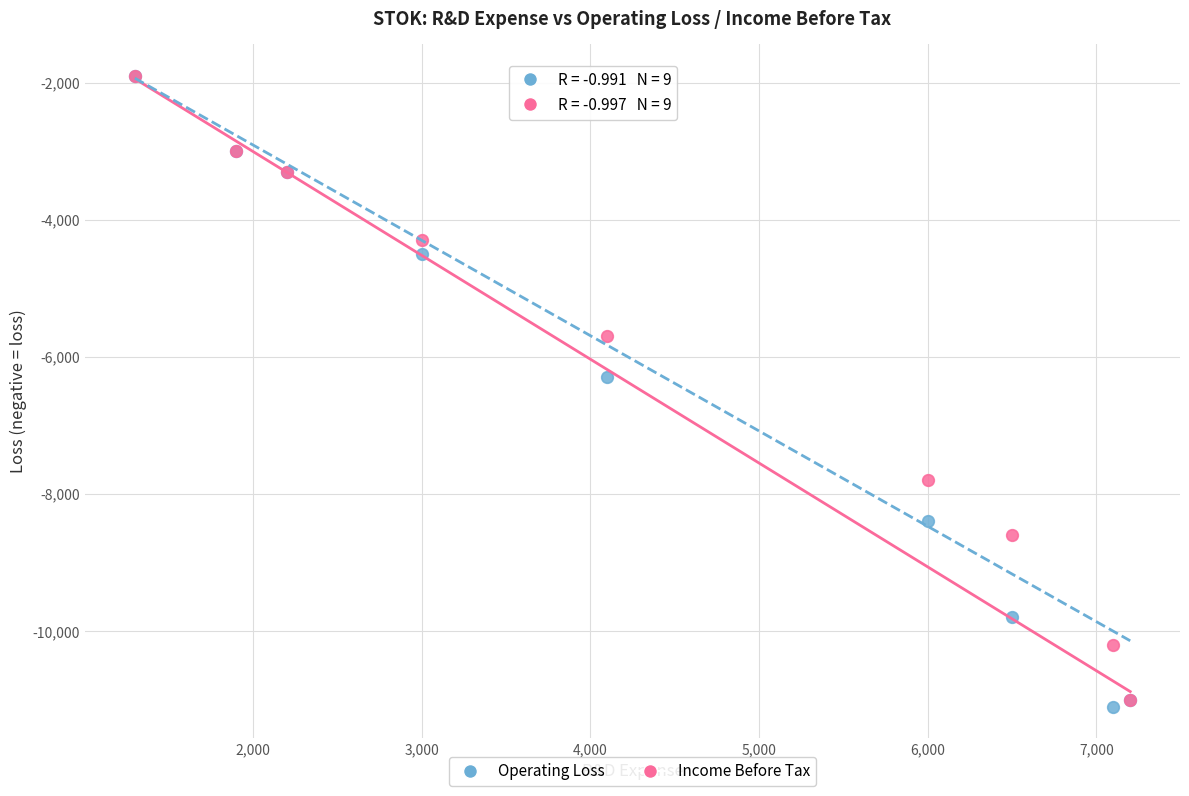

Across all series, what Y value is closest to -6500?

-6300